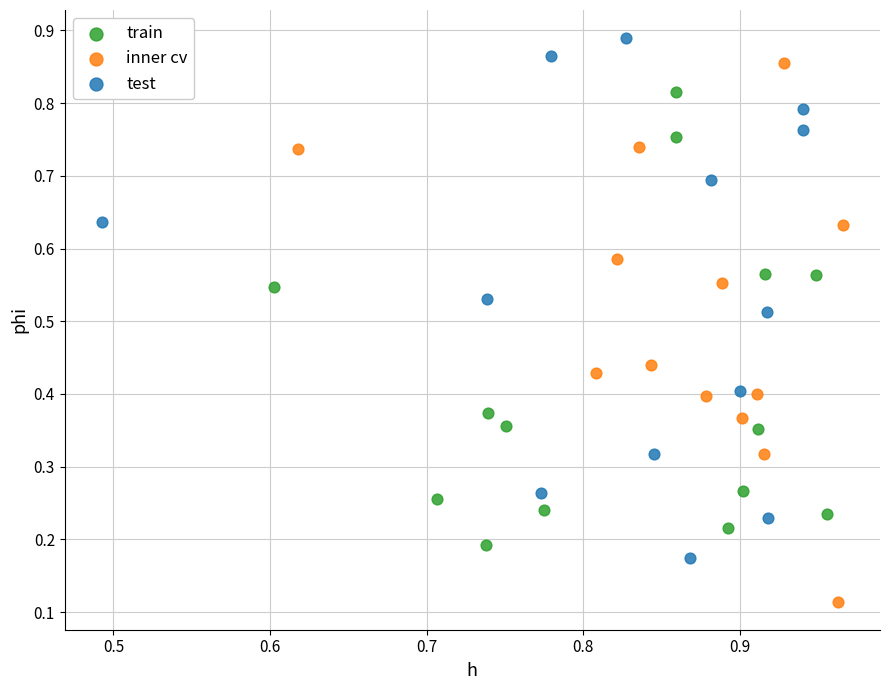

Which series reaches the maximum Y coordinate?

test